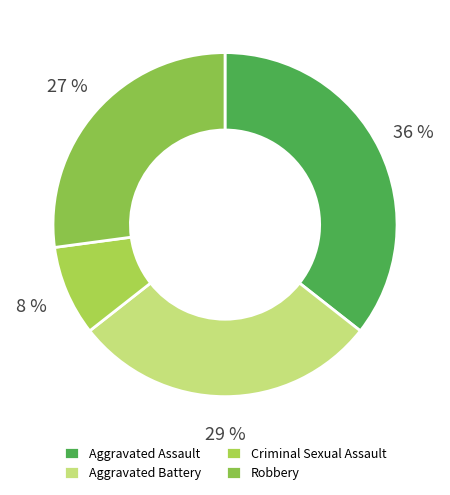

Is it true that Robbery is 27% of the pie?

True